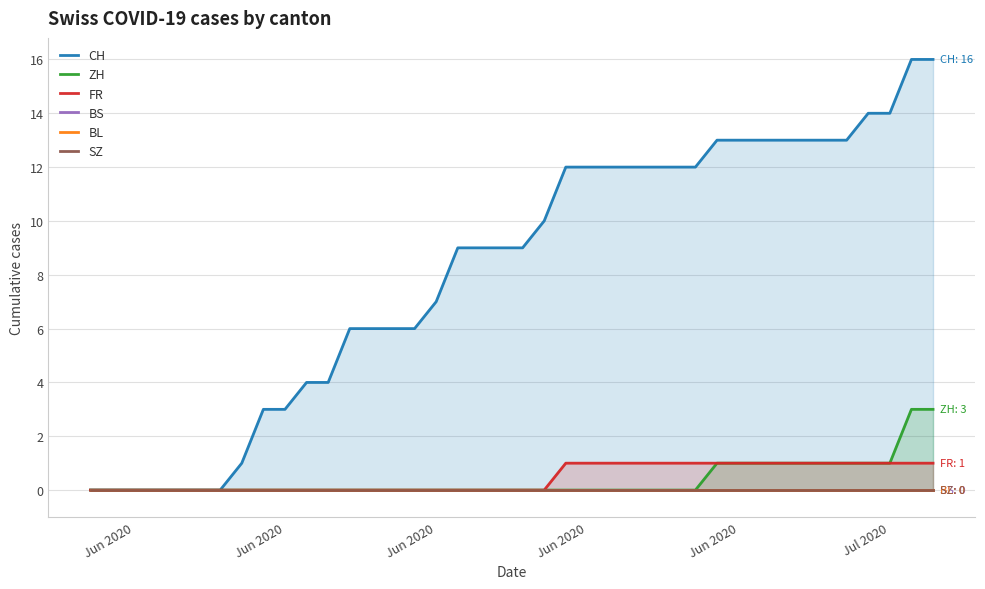

True or false: ZH has more than 1 interior local peaks.

False